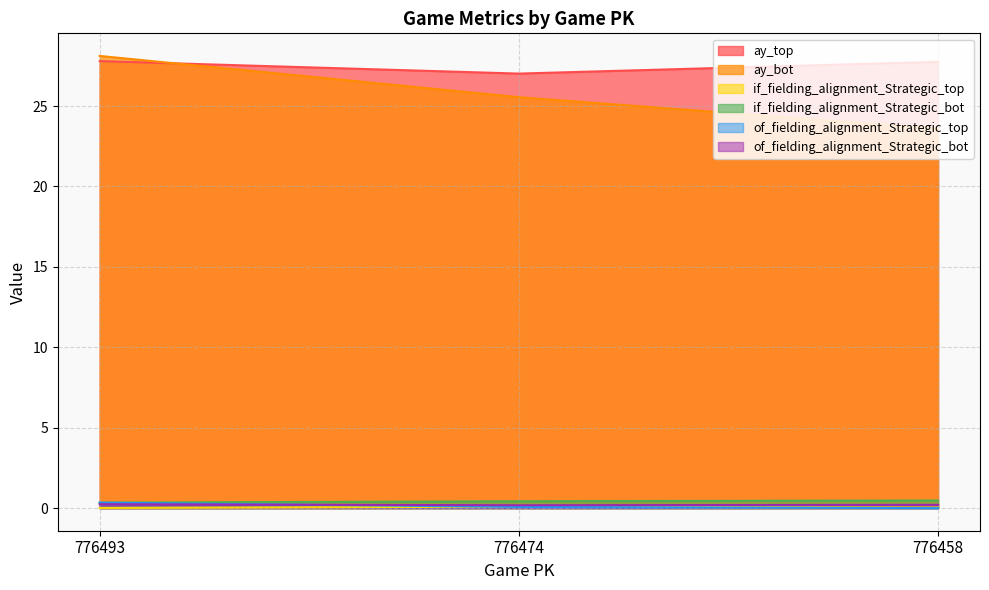

What is the greatest value displayed?

28.1